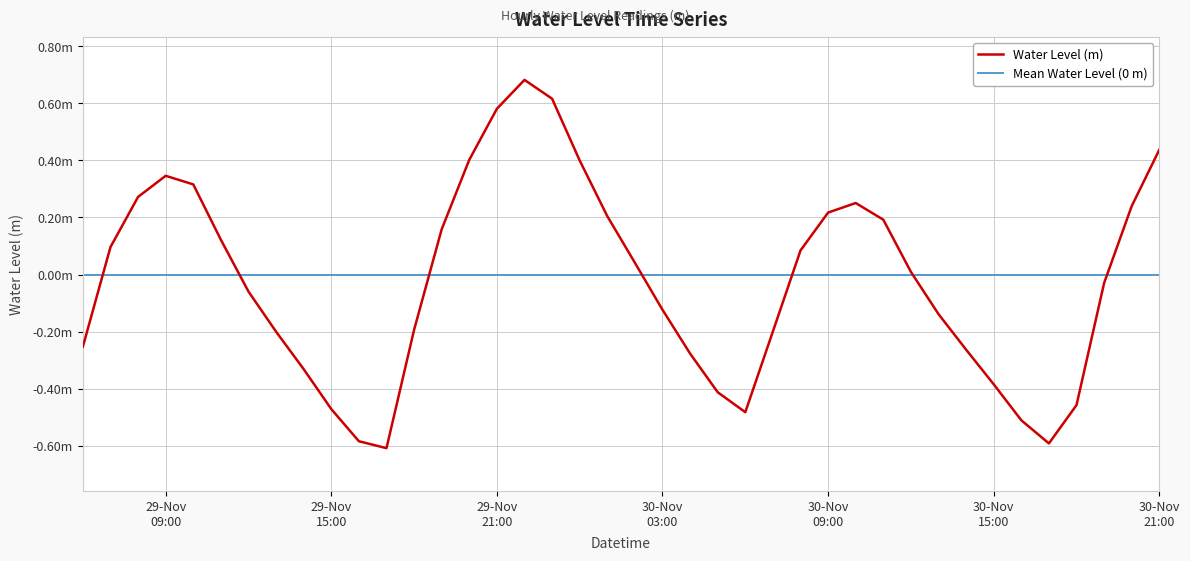

List the labels in order of value, largest first.

2023-11-29 22:00:00, 2023-11-29 23:00:00, 2023-11-29 21:00:00, 2023-11-30 21:00:00, 2023-11-29 20:00:00, 2023-11-30 00:00:00, 2023-11-29 09:00:00, 2023-11-29 10:00:00, 2023-11-29 08:00:00, 2023-11-30 10:00:00, 2023-11-30 20:00:00, 2023-11-30 09:00:00, 2023-11-30 01:00:00, 2023-11-30 11:00:00, 2023-11-29 19:00:00, 2023-11-29 11:00:00, 2023-11-29 07:00:00, 2023-11-30 08:00:00, 2023-11-30 02:00:00, 2023-11-30 12:00:00, 2023-11-30 19:00:00, 2023-11-29 12:00:00, 2023-11-30 03:00:00, 2023-11-30 13:00:00, 2023-11-29 18:00:00, 2023-11-30 07:00:00, 2023-11-29 13:00:00, 2023-11-29 06:00:00, 2023-11-30 14:00:00, 2023-11-30 04:00:00, 2023-11-29 14:00:00, 2023-11-30 15:00:00, 2023-11-30 05:00:00, 2023-11-30 18:00:00, 2023-11-29 15:00:00, 2023-11-30 06:00:00, 2023-11-30 16:00:00, 2023-11-29 16:00:00, 2023-11-30 17:00:00, 2023-11-29 17:00:00